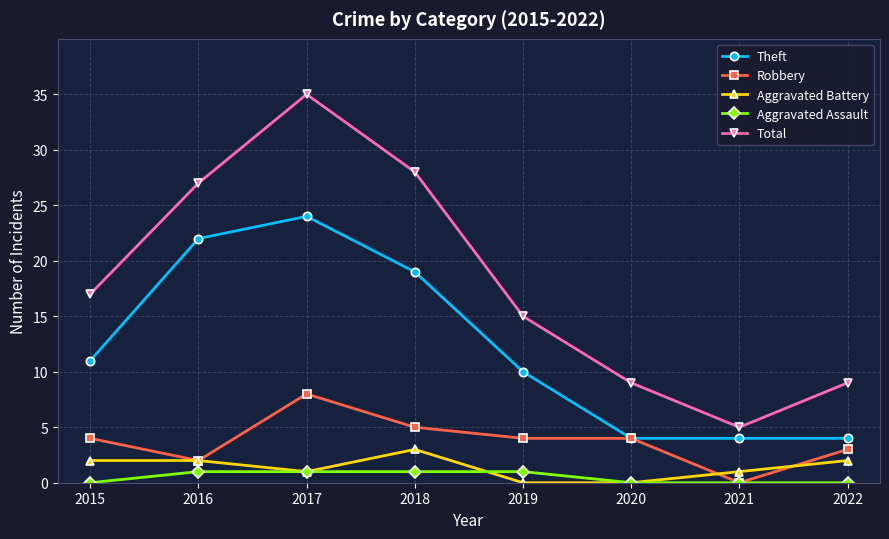

Is this an area chart (filled region under the line)?

No